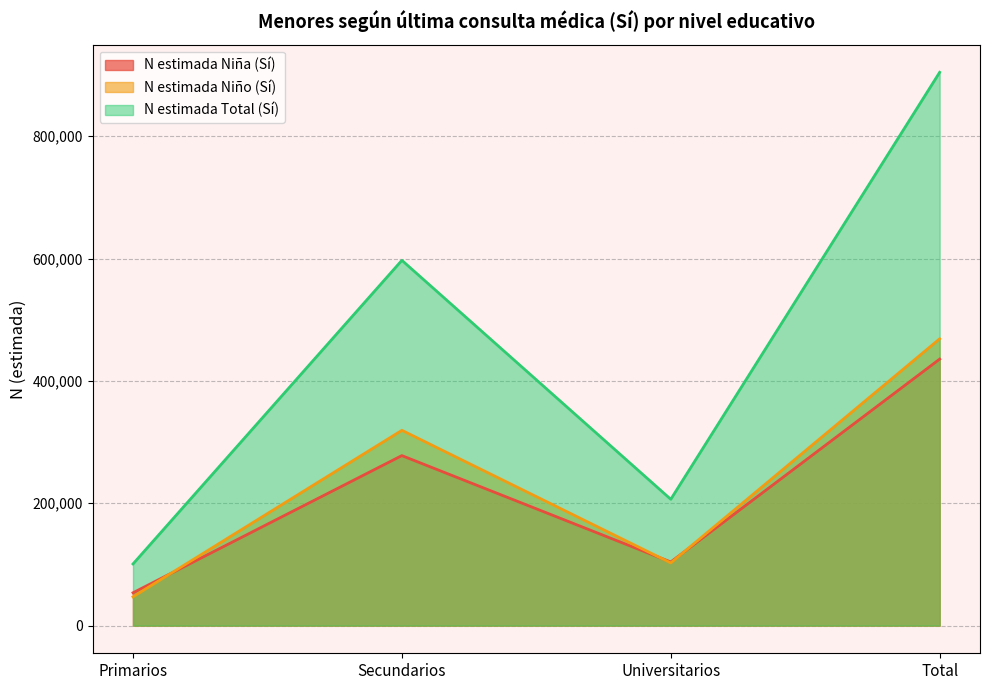

True or false: N estimada Niña (Sí) has more than 0 interior local peaks.

True